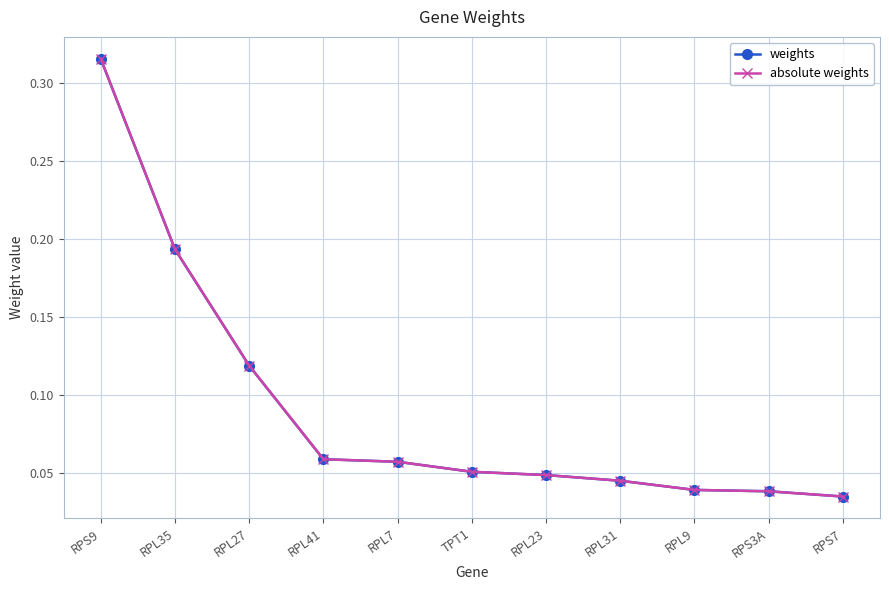

List the series in order of their peak value, lowest first.

weights, absolute weights